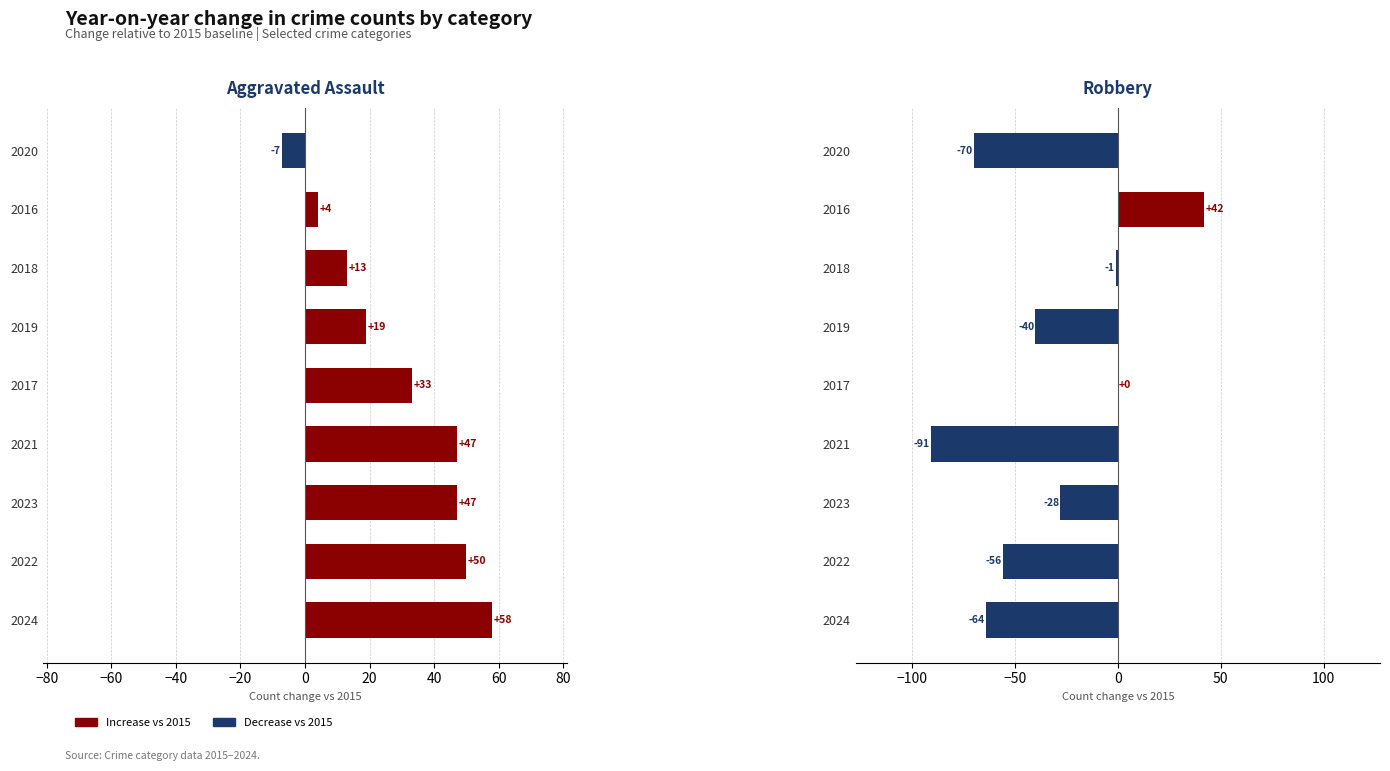

How many positive values does the Robbery series have?

1